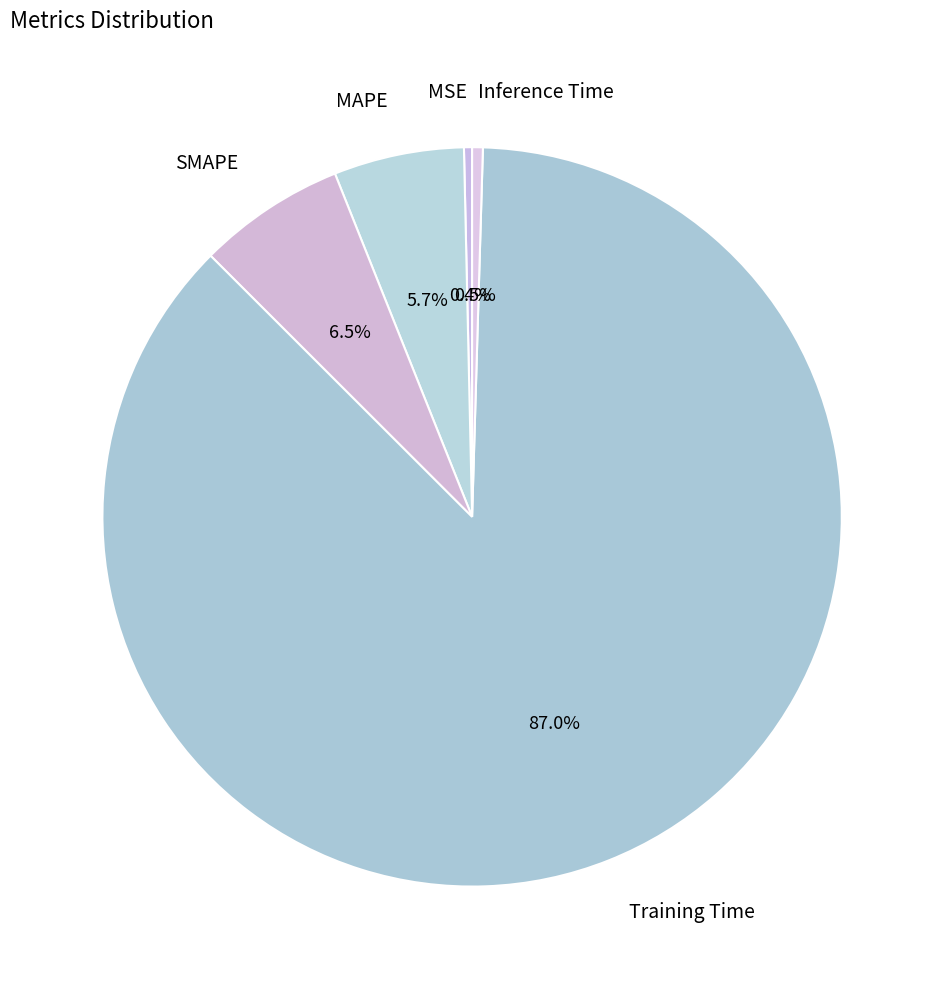

To the nearest percent, what portion does SMAPE represent?

6%